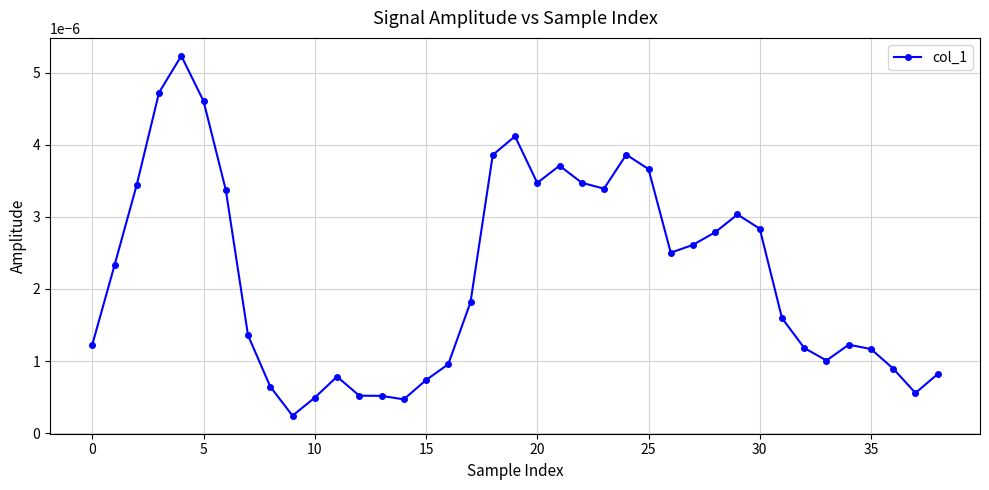

True or false: there are more than 0 points higher than both neighbors.

True